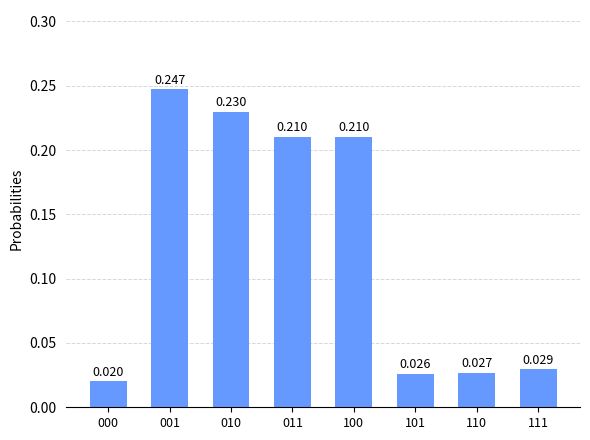

How many bars are there in total?

8